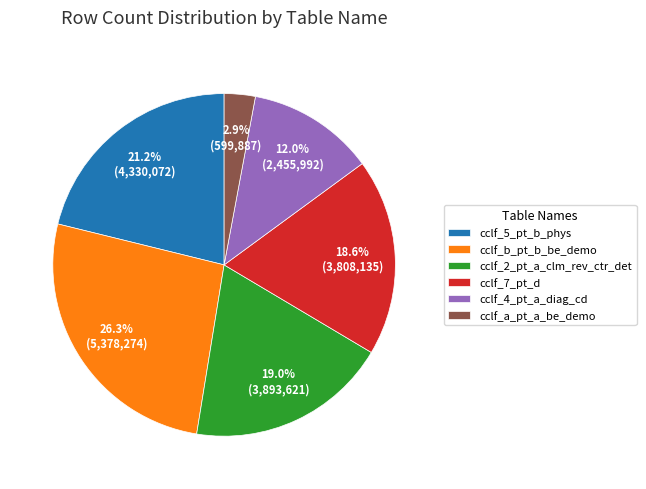

Does cclf_b_pt_b_be_demo represent more than half of the total?

No